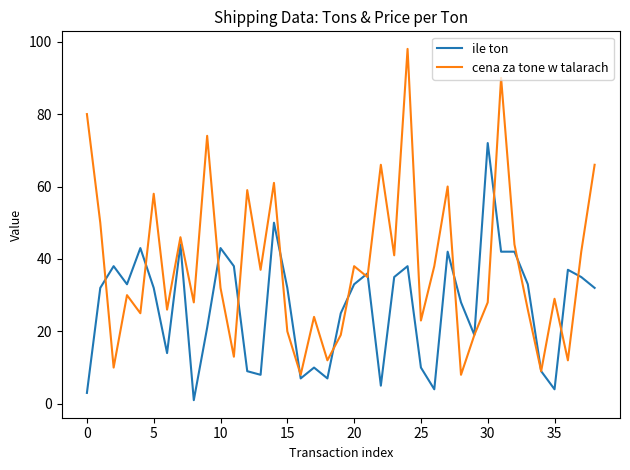

Which series has the largest total across all categories?

cena za tone w talarach